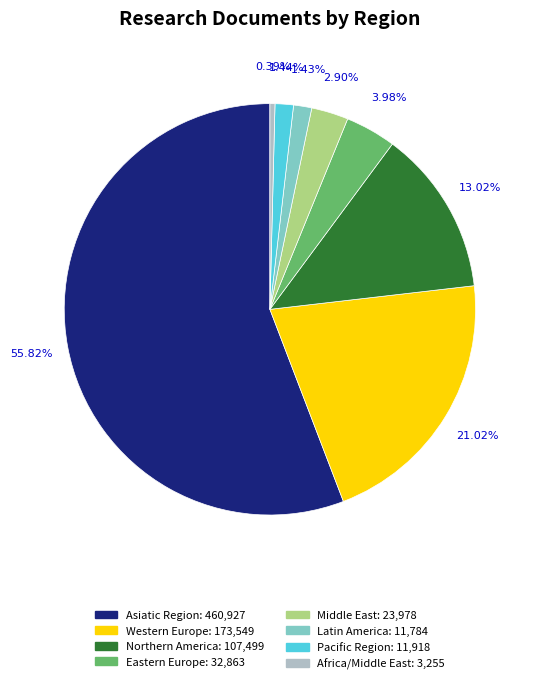

To the nearest percent, what is the combined percentage of Latin America and Eastern Europe?

5%